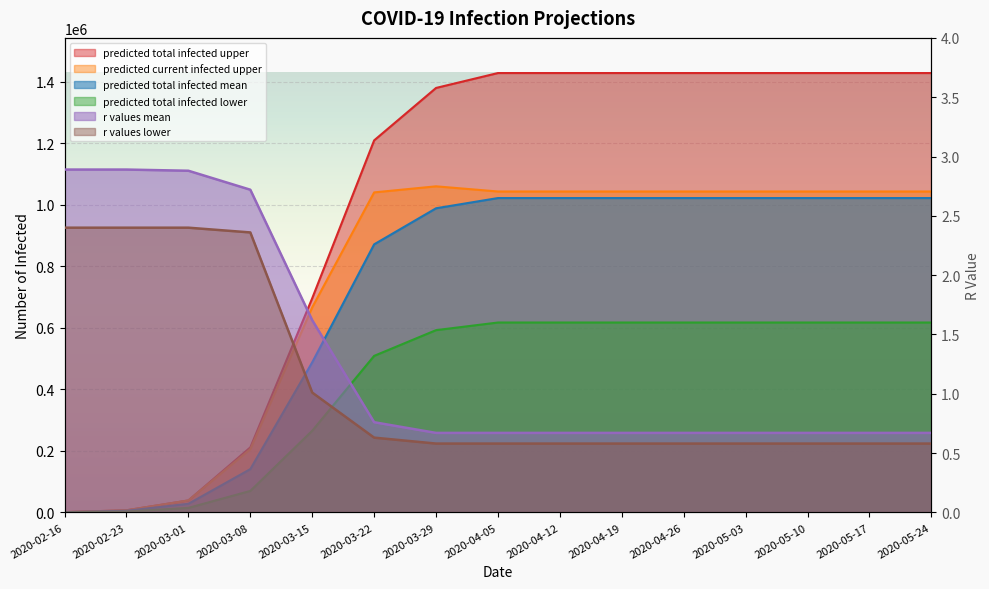

How many r_values_mean values are between 0 and 2?

11